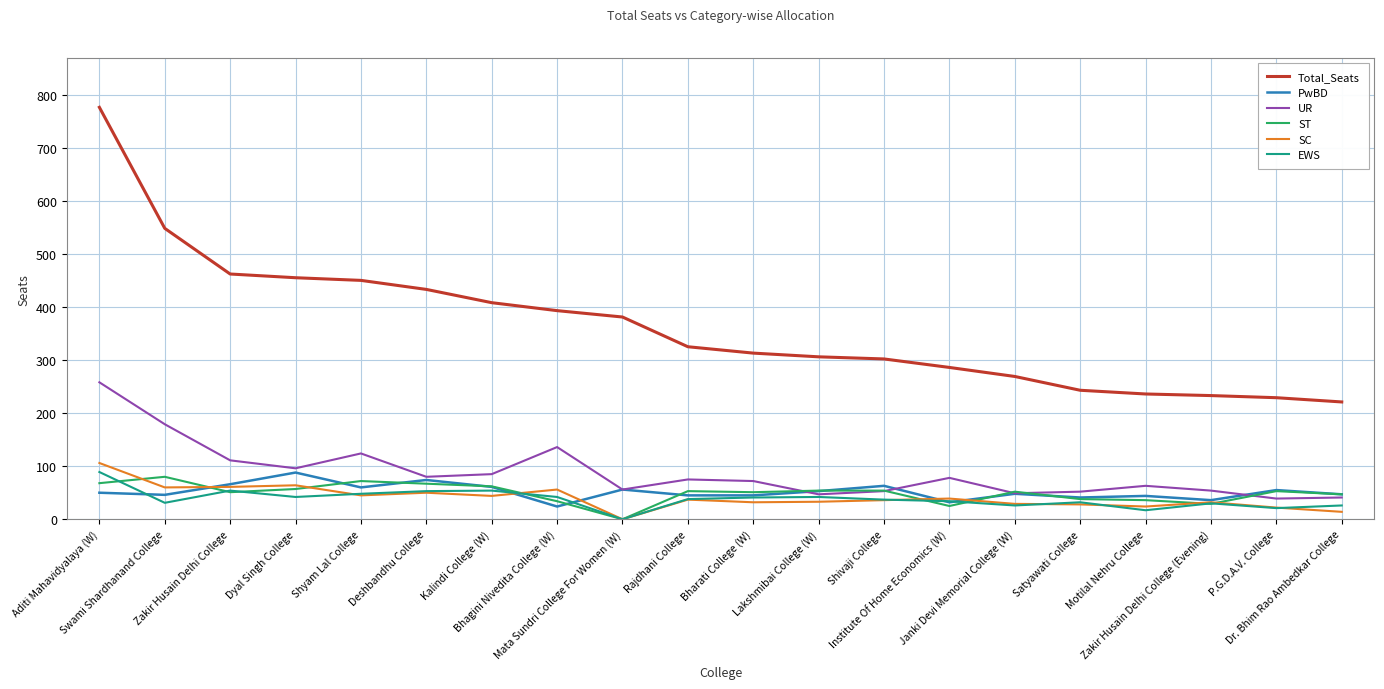

What is the average value of the PwBD series?

52